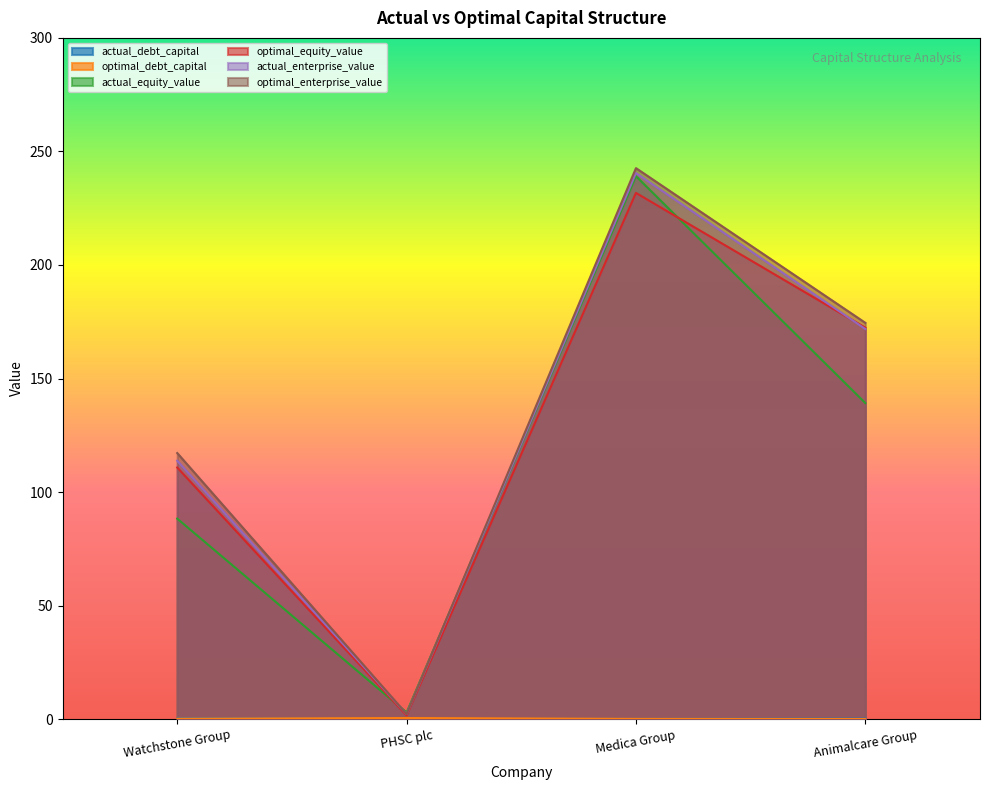

True or false: optimal_equity_value has more than 2 interior local peaks.

False